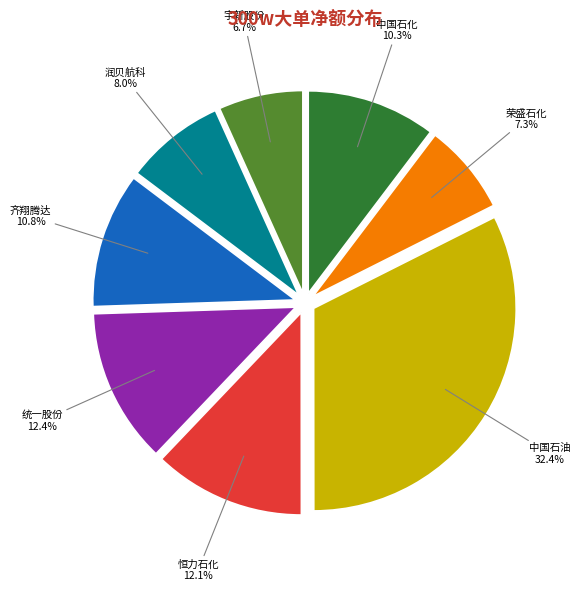

Does any single category account for the majority?

No